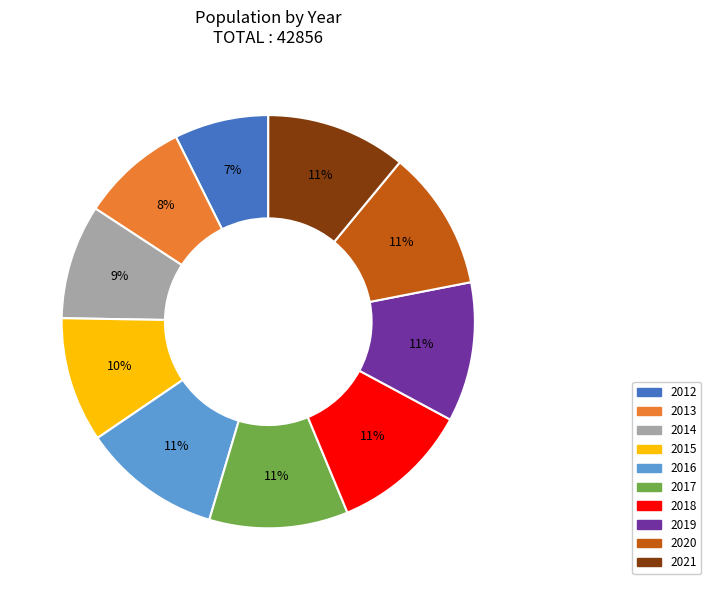

Between 2021 and 2012, which is larger?

2021